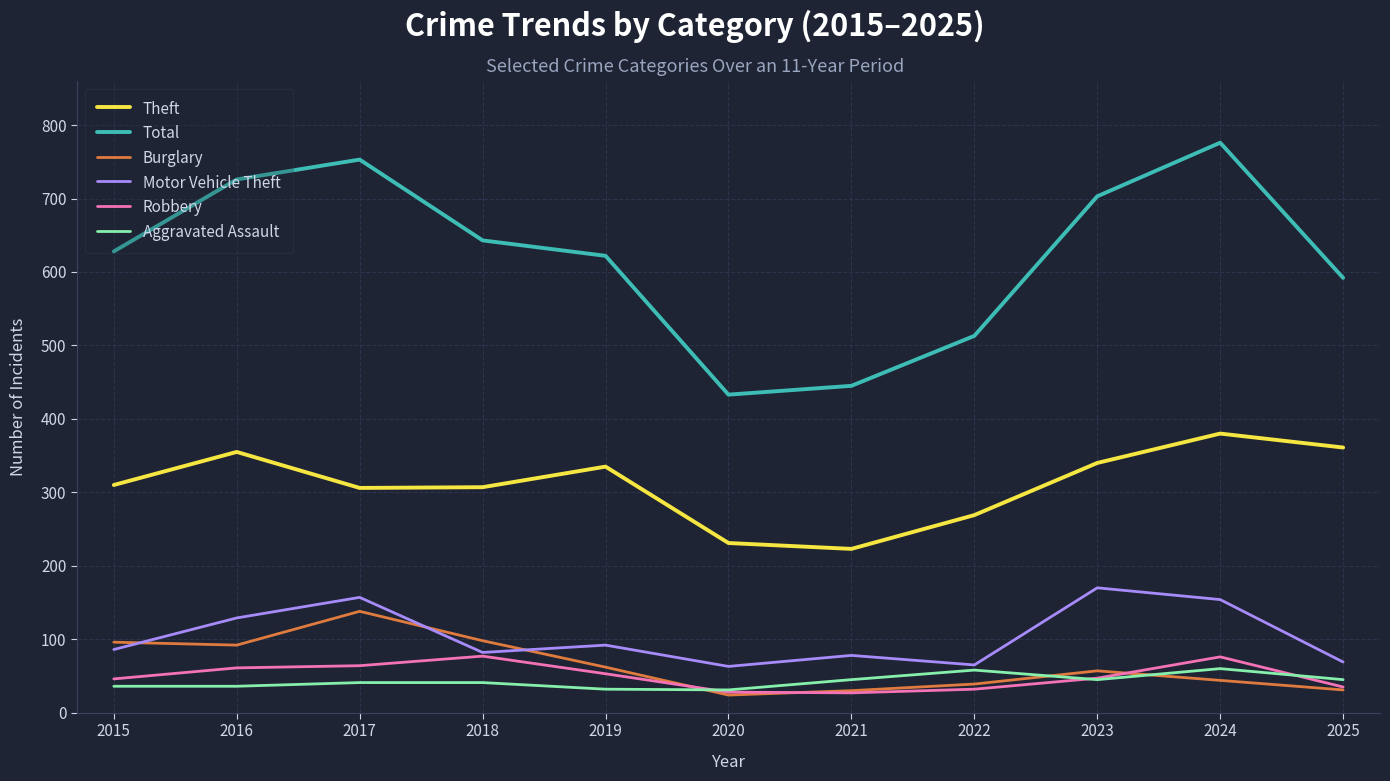

Read the Burglary value at 2024.

44